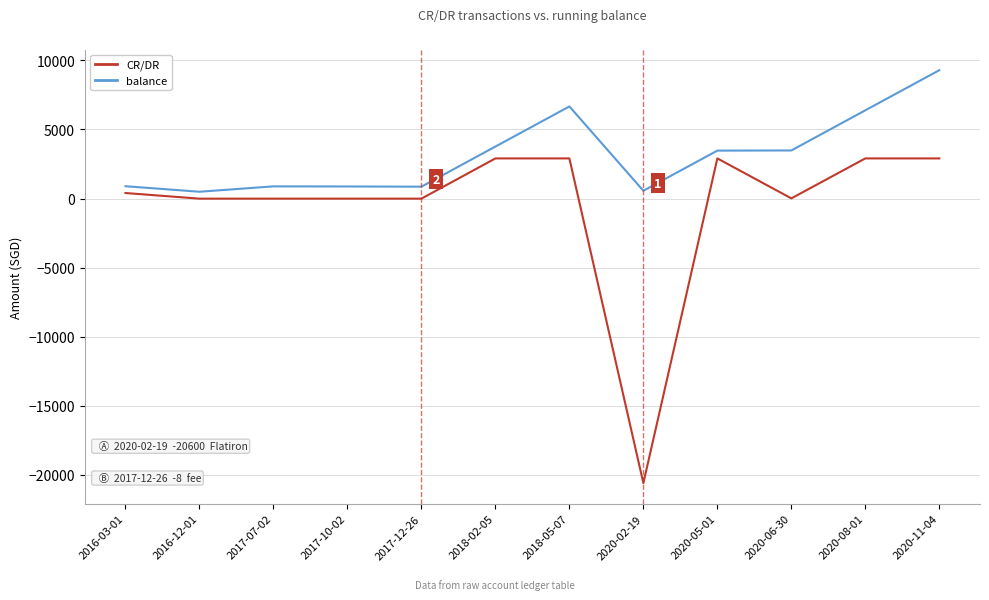

Which series has the largest range (max minus min)?

CR/DR